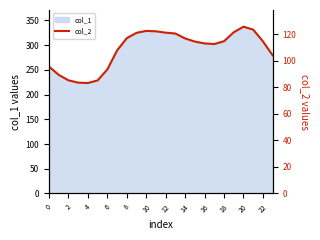

The value of col_1 at 4 is 223.3. True or false?

True